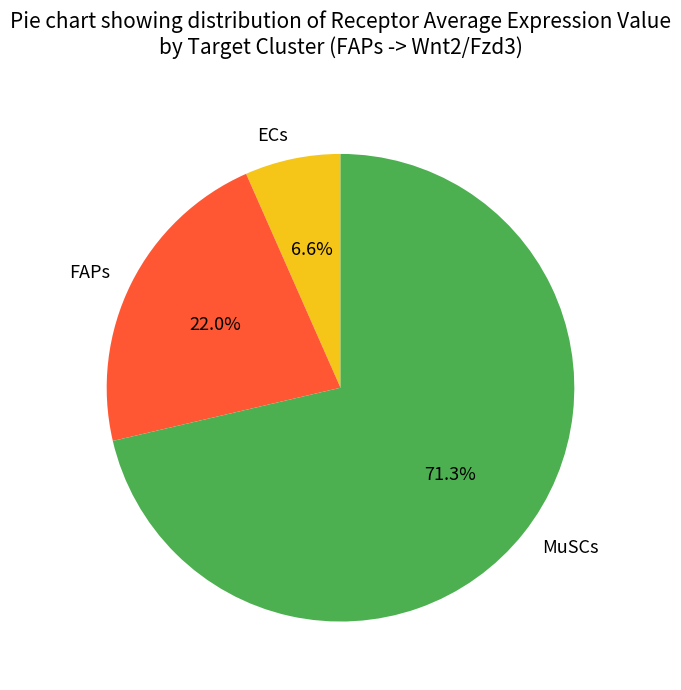

What percentage is the FAPs slice, to the nearest percent?

22%